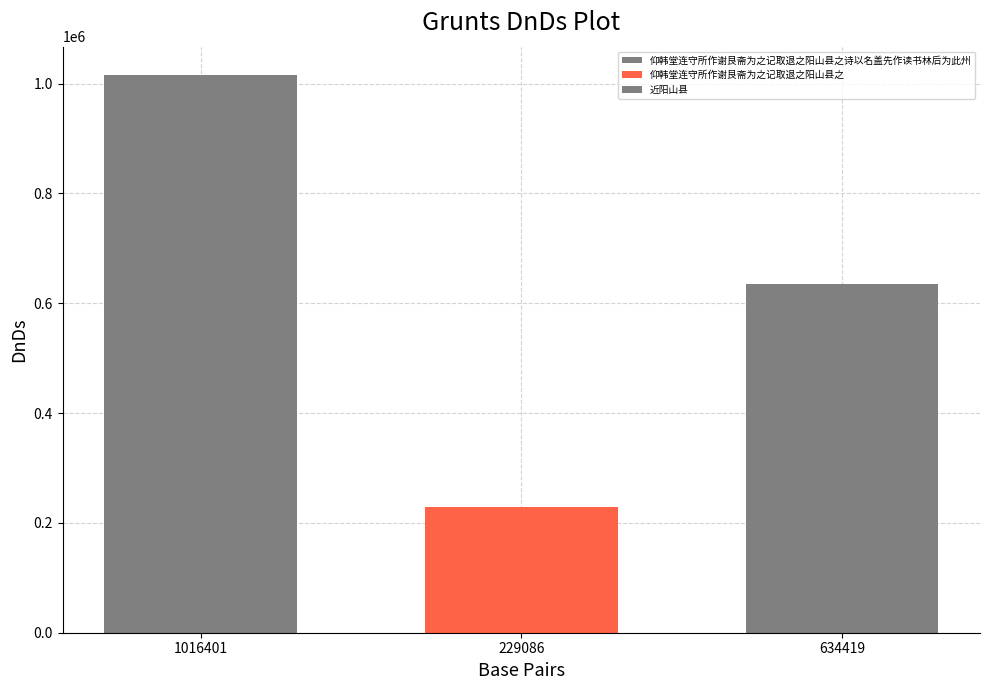

Reading left to right, transcribe all the data shown in this chart.

仰韩堂连守所作谢艮斋为之记取退之阳山县之诗以名盖先作读书林后为此州=1016401	仰韩堂连守所作谢艮斋为之记取退之阳山县之=229086	近阳山县=634419